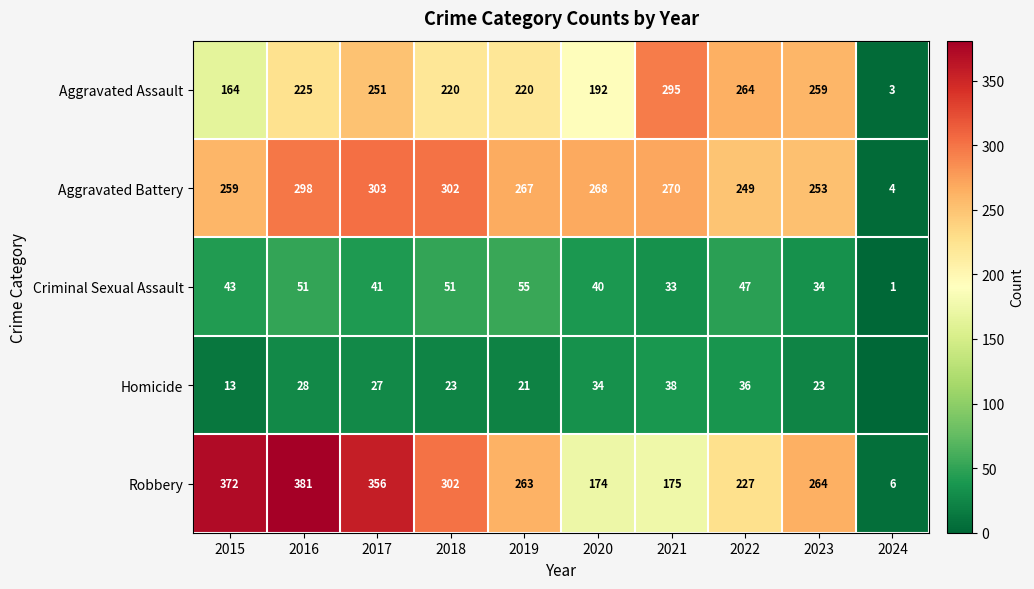

What is the difference between the highest and lowest values at 2022?

228